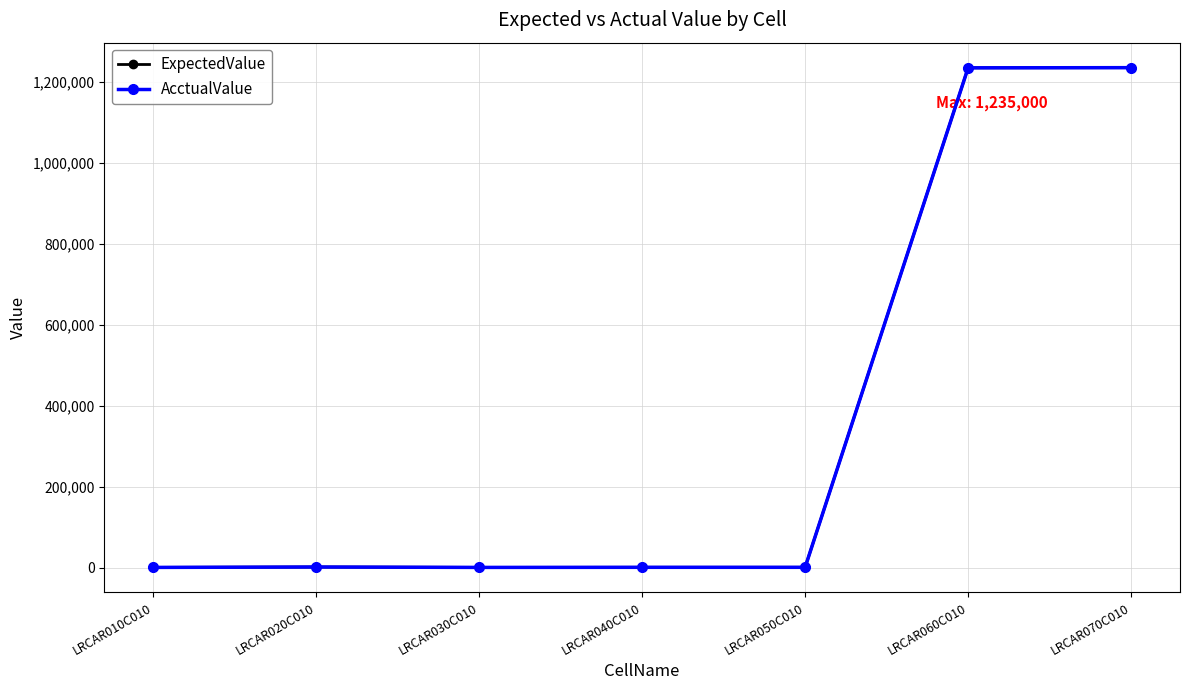

Which series has the largest total across all categories?

ExpectedValue